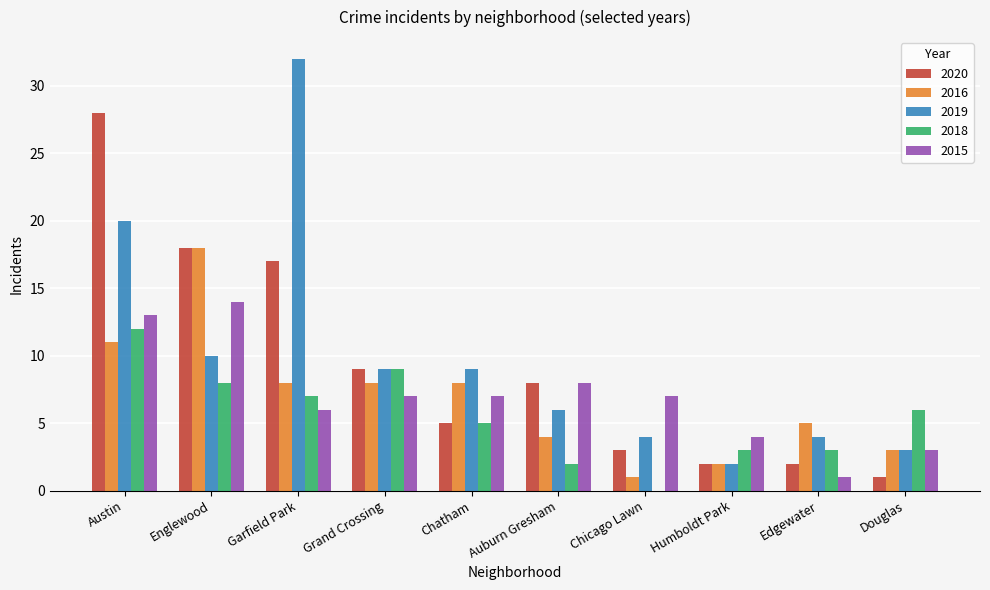

What are all the series names shown in the legend?

2020, 2016, 2019, 2018, 2015